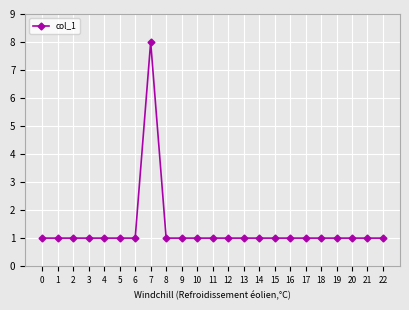

True or false: the data shows 1 at 13.

True